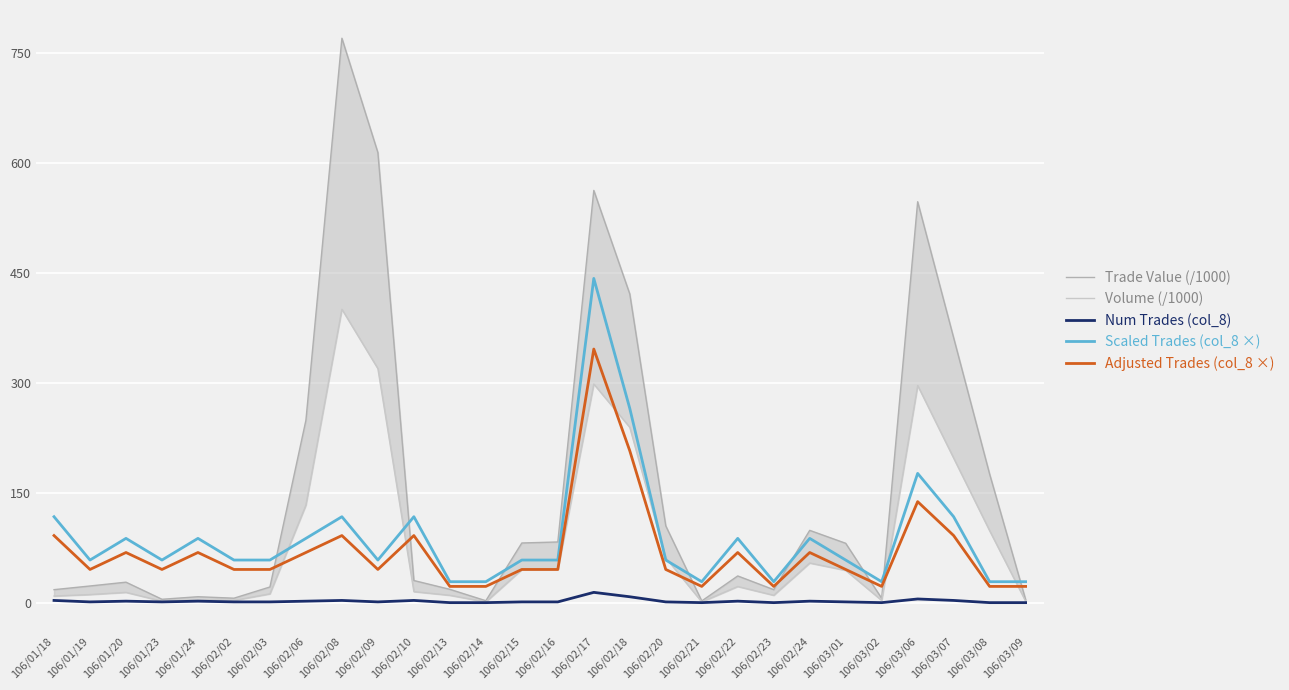

What is the label of the 2nd point from the right?

106/03/08